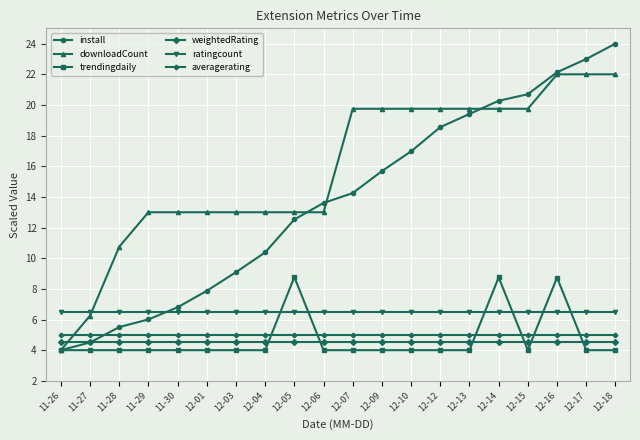

What position from the left is 12-03?

7